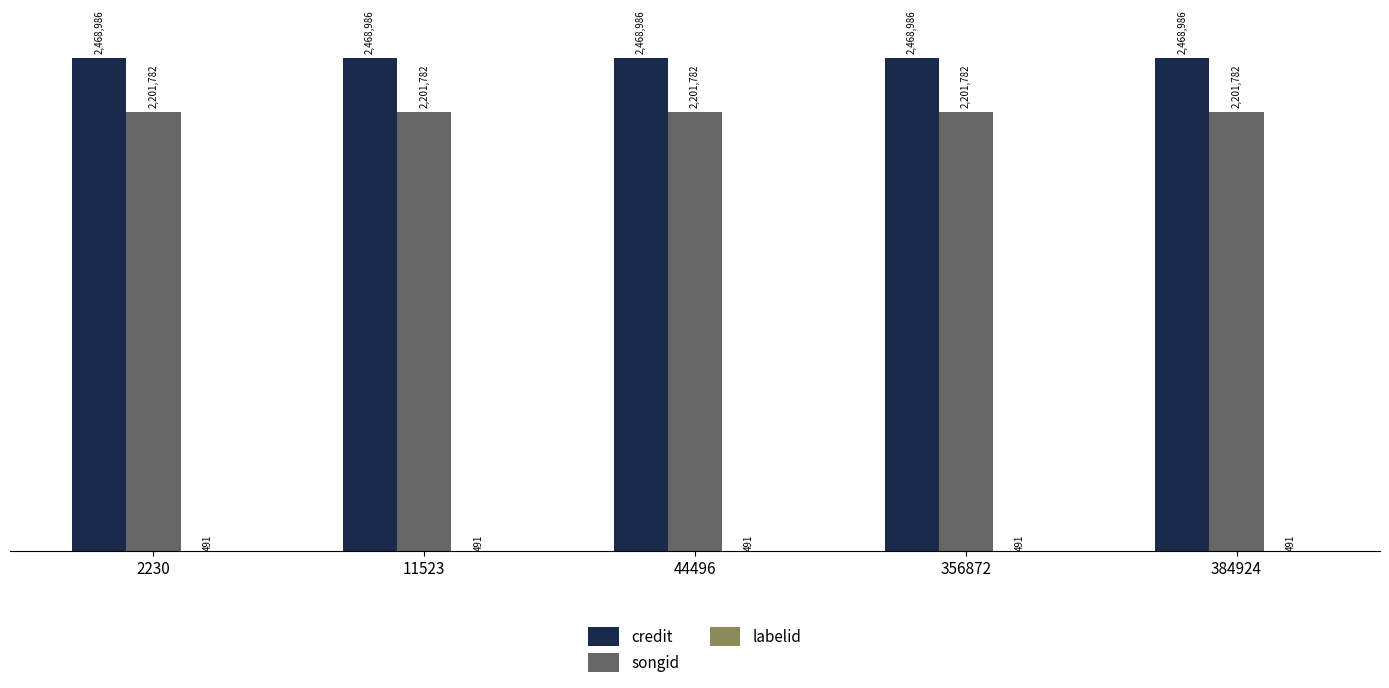

What is the total value across all series at 2230?

4671259